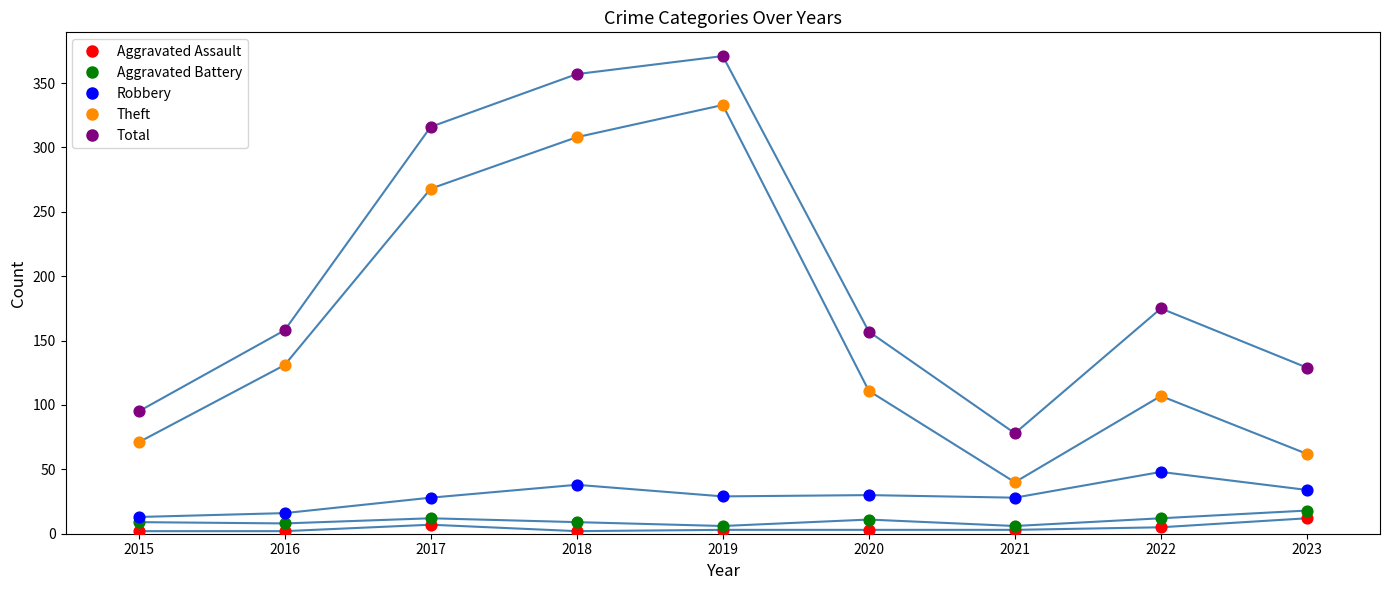

Which series has the largest total across all categories?

Total